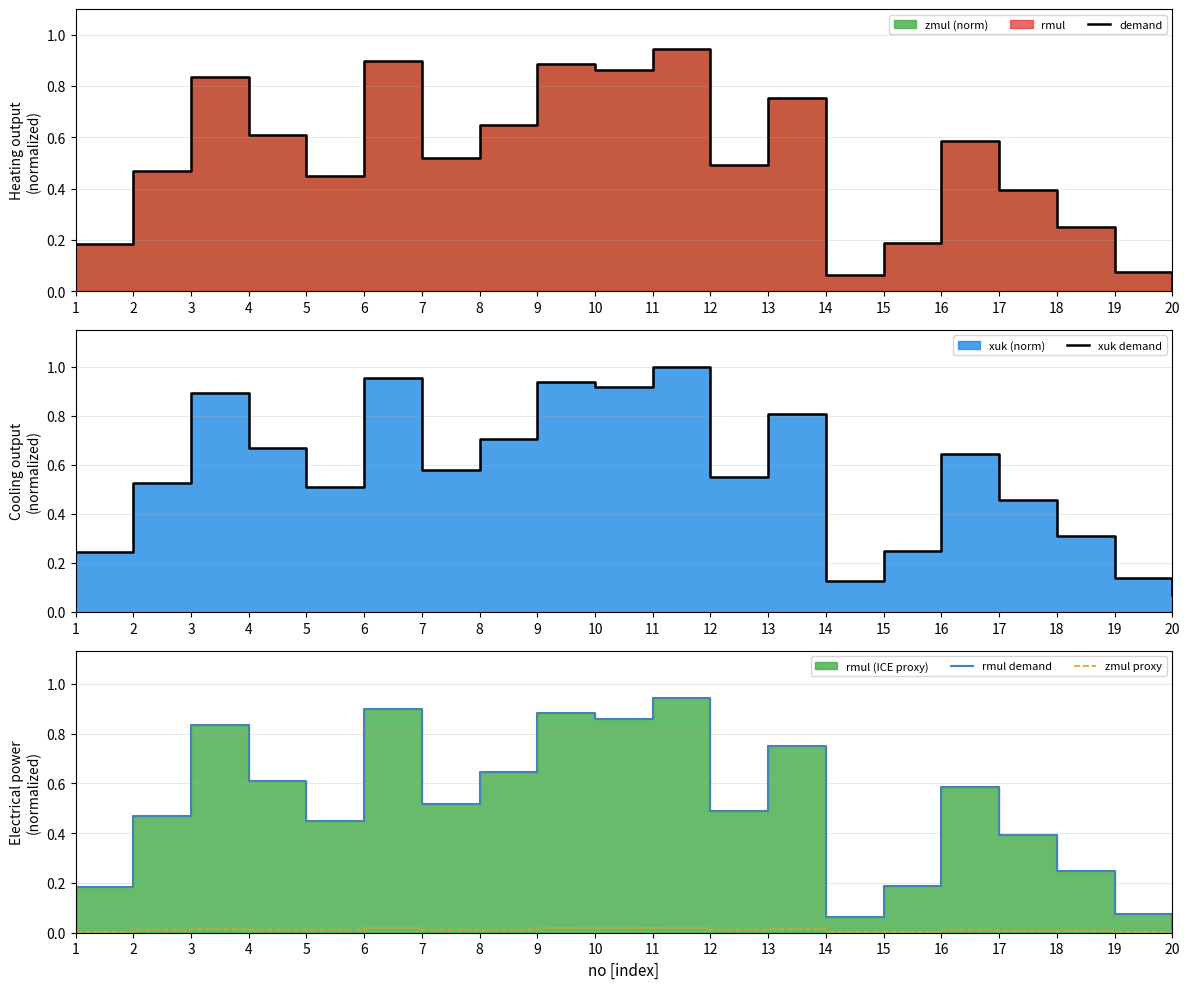

Is it true that zmul proxy equals 0.0 at 18?

True